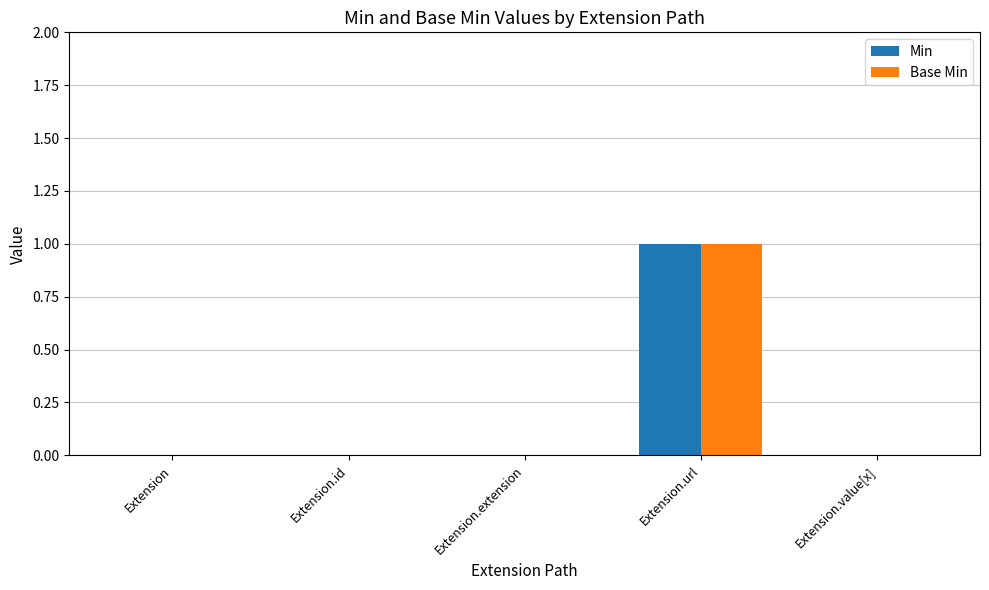

Does the chart contain stacked bars?

No